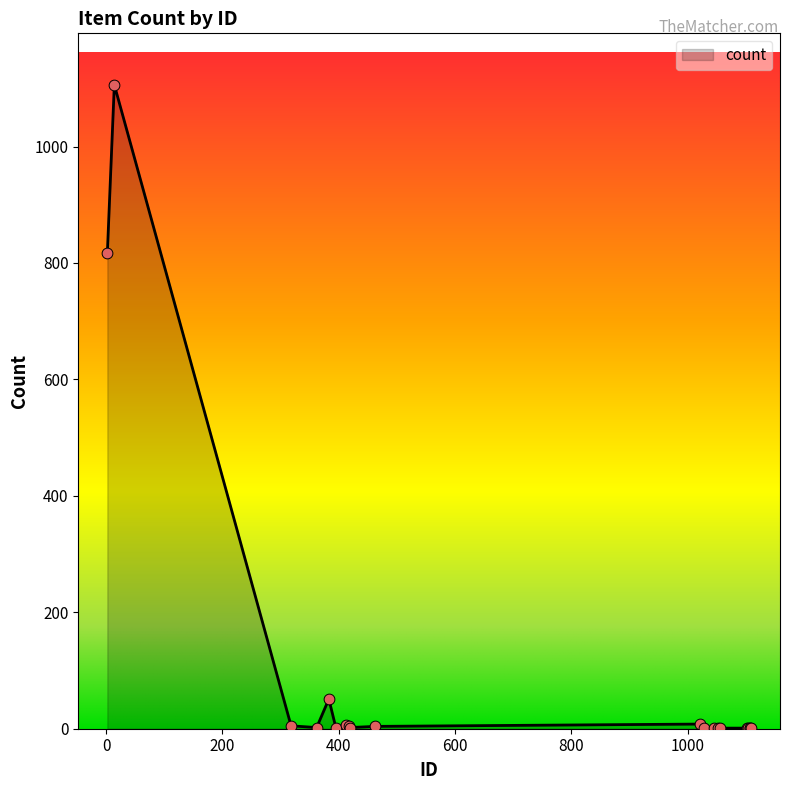

What is the maximum value shown in the chart?

1106